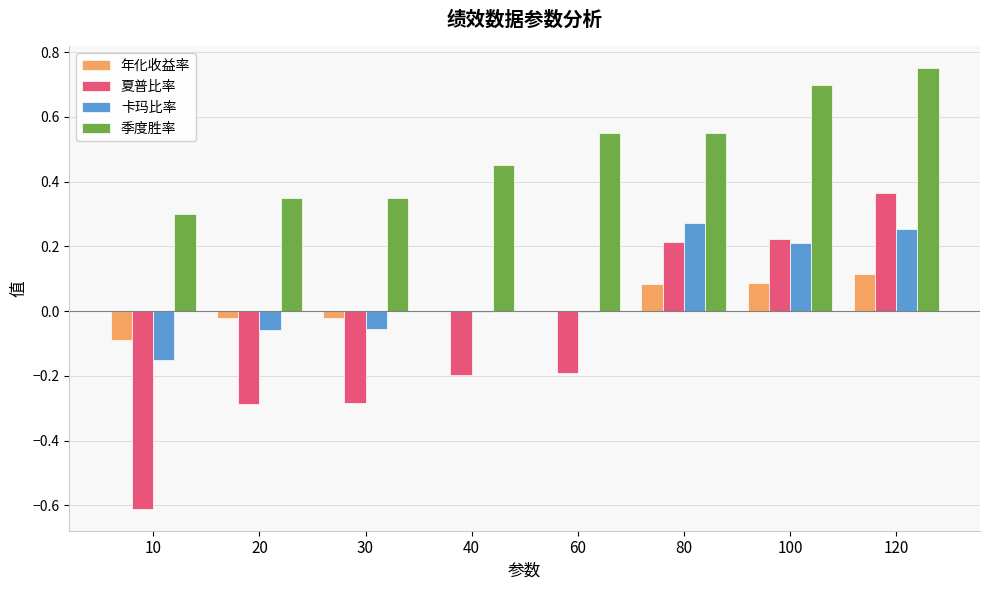

How many 季度胜率 values are between 0 and 1?

8